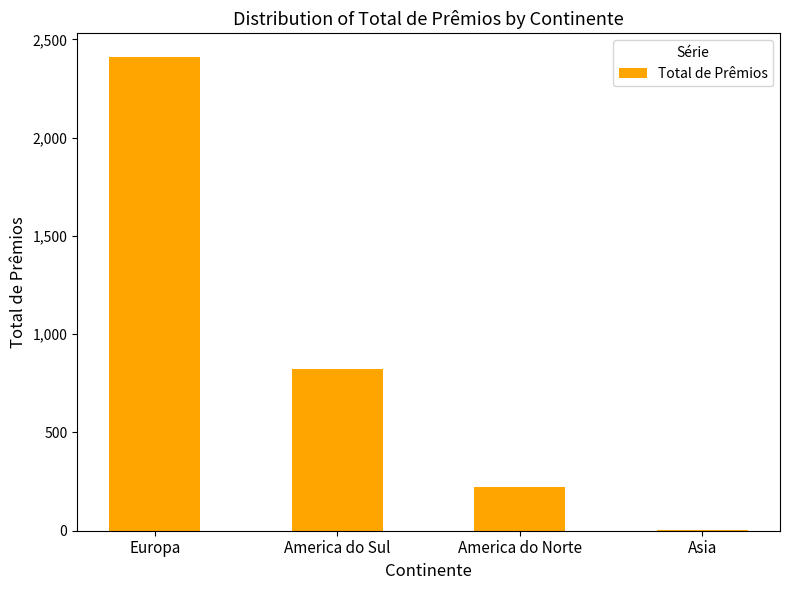

Which category has the highest value across all series?

Europa